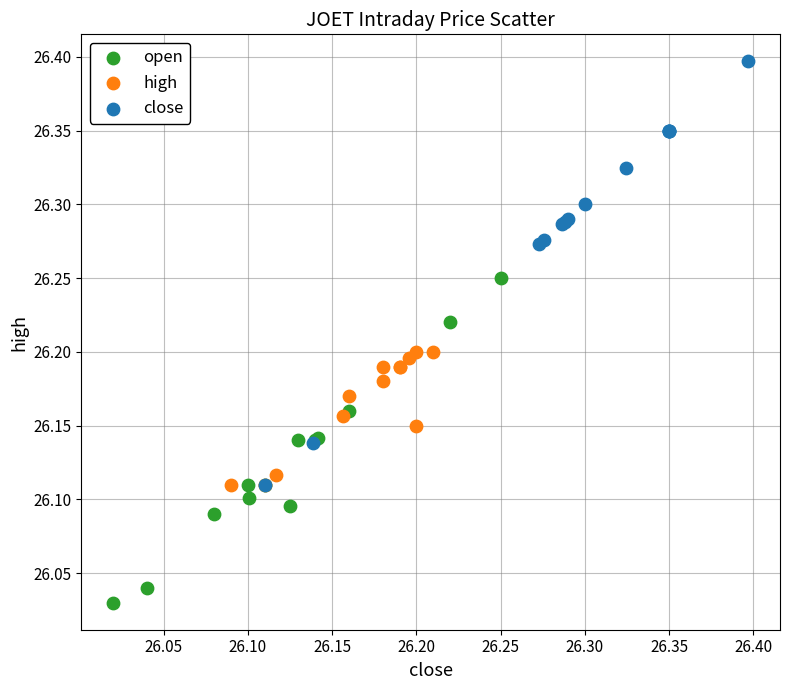

Which series contains the lowest Y value?

open